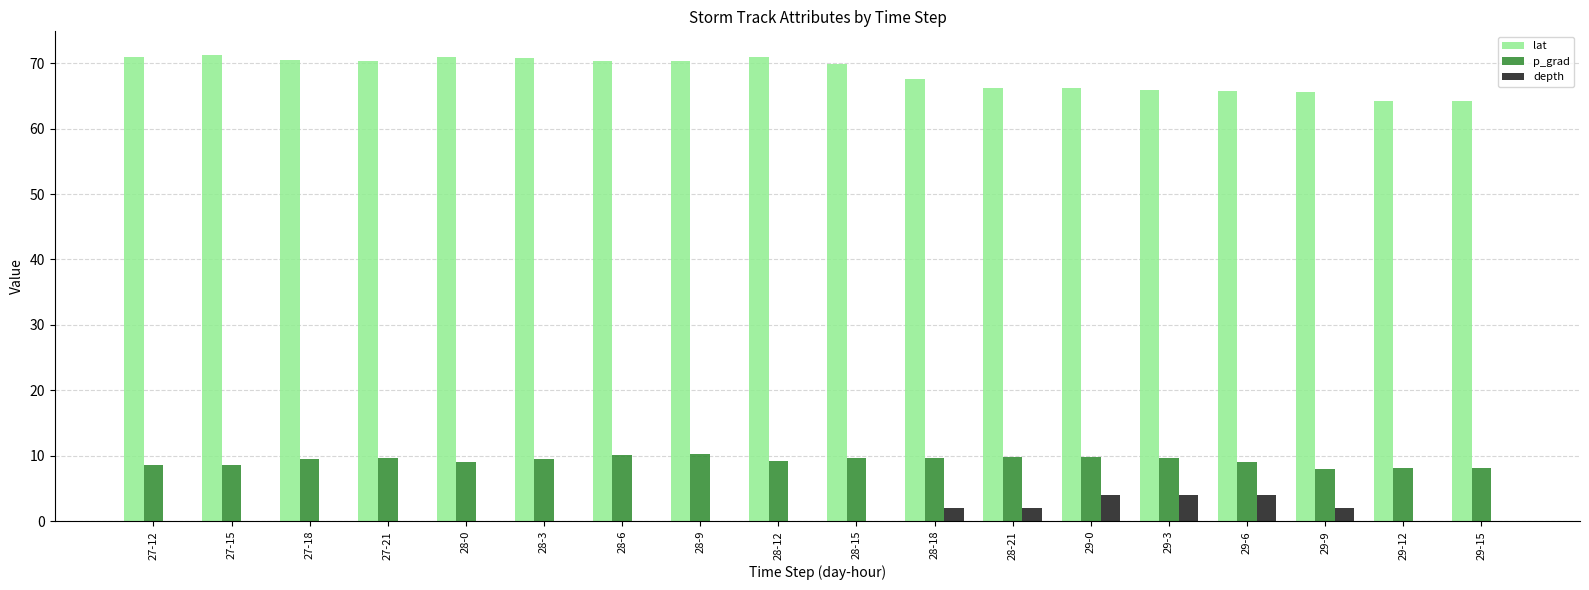

Are the bars grouped side by side (vs. stacked)?

Yes